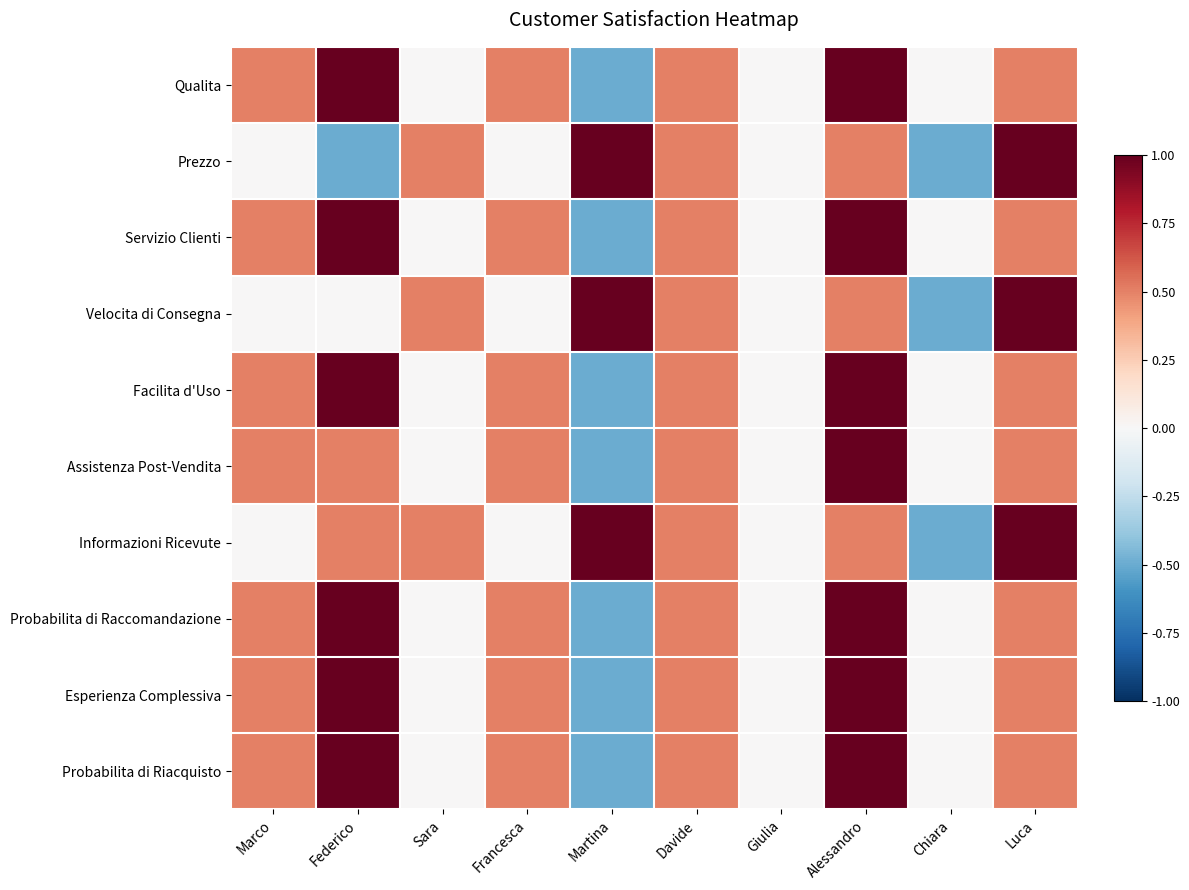

How many series are shown in this chart?

10